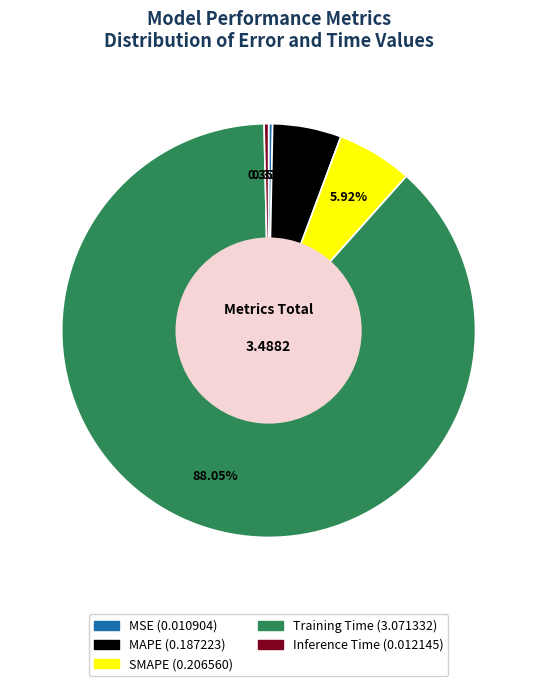

Which slice is the largest?

Training Time